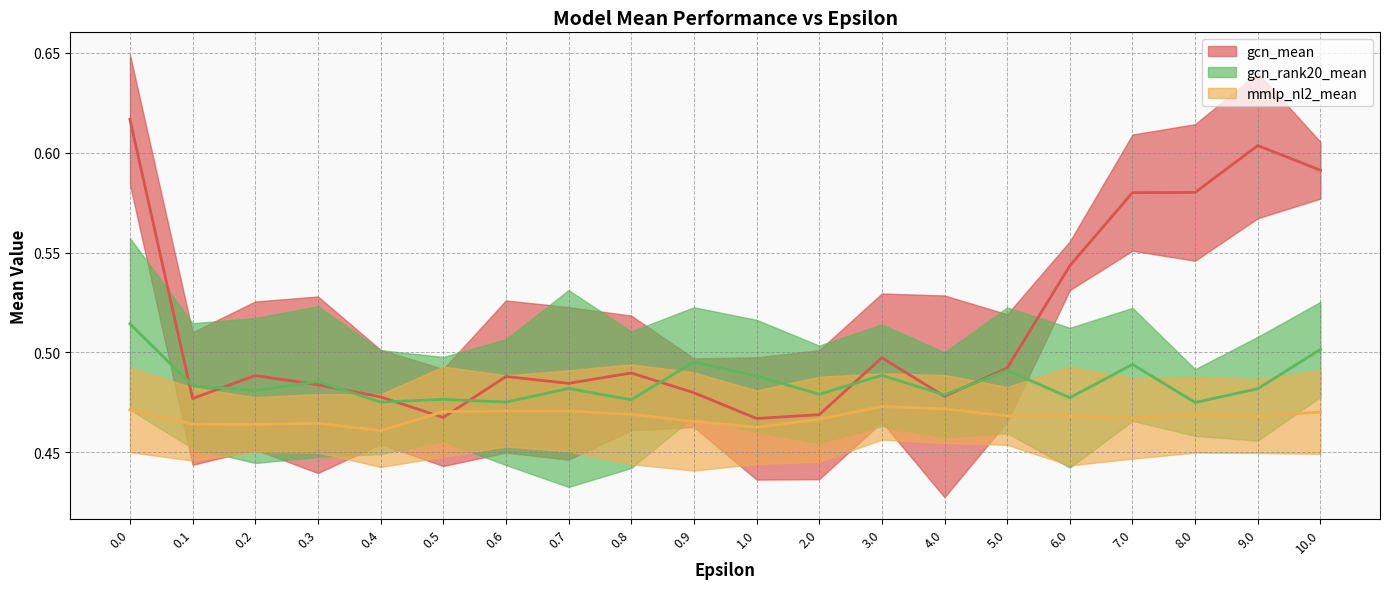

The value of mmlp_nl2_mean at 0.0 is 0.1. True or false?

False